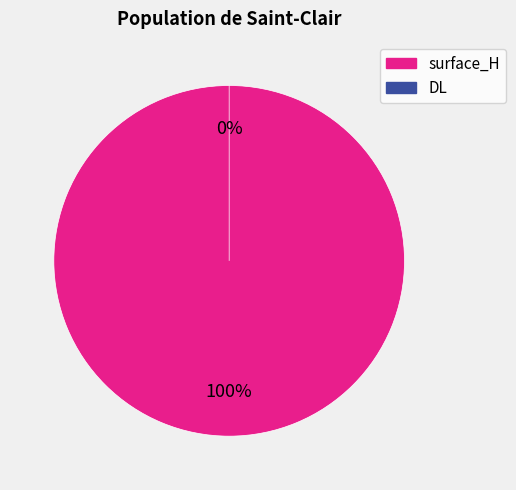

To the nearest percent, what portion does surface_H represent?

100%